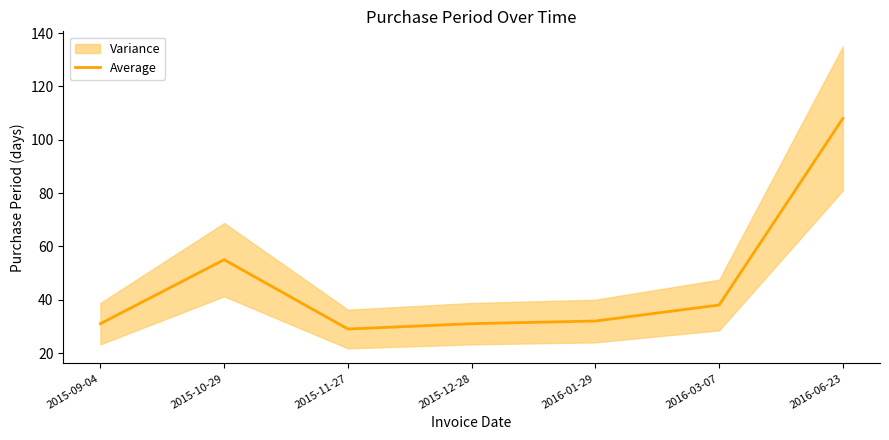

Reading left to right, list all the values displayed in this chart.

2015-09-04=31	2015-10-29=55	2015-11-27=29	2015-12-28=31	2016-01-29=32	2016-03-07=38	2016-06-23=108